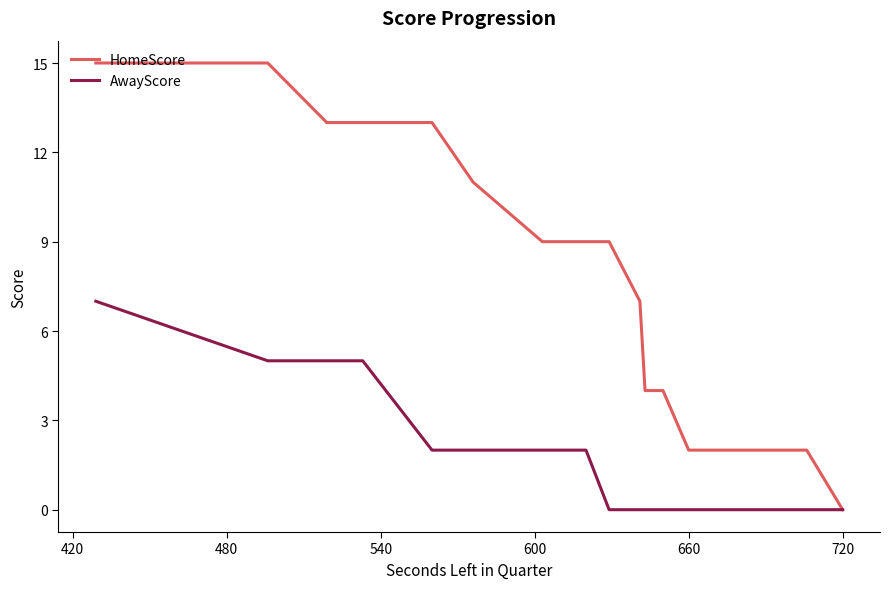

Which series has the widest spread of values?

HomeScore